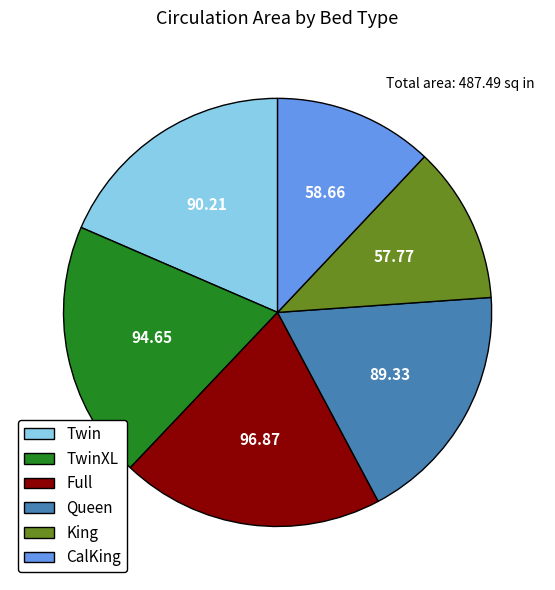

Is the sum of Queen and King greater than half?

No